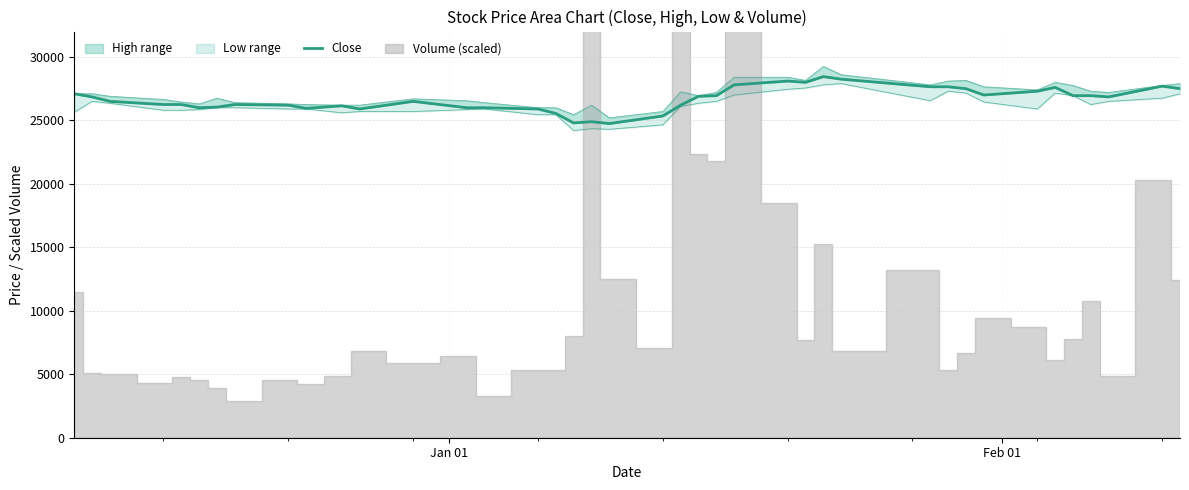

What is the smallest value displayed?

24750